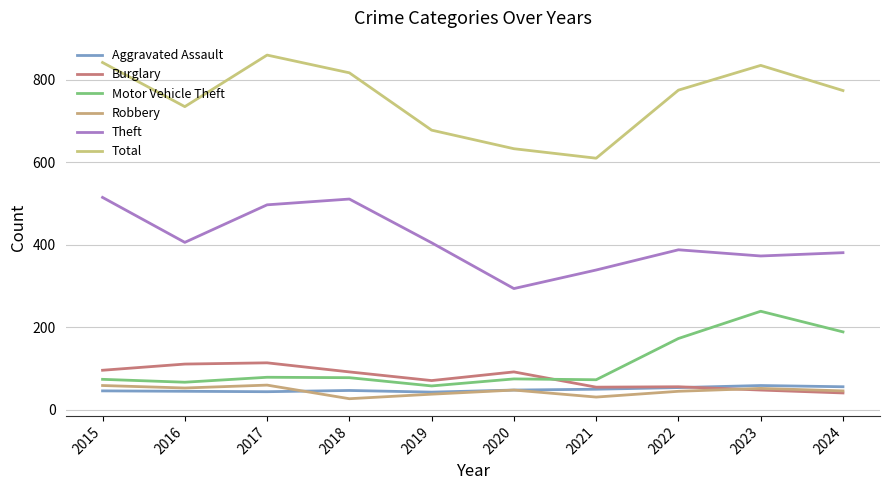

How many categories are shown in the chart?

10